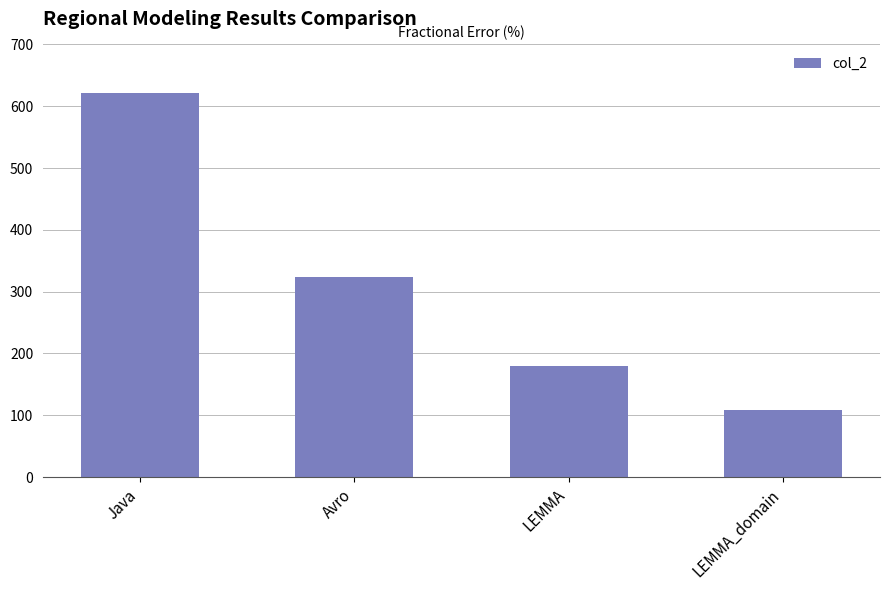

Reading right to left, list all the values displayed in this chart.

LEMMA_domain=108	LEMMA=179	Avro=324	Java=621